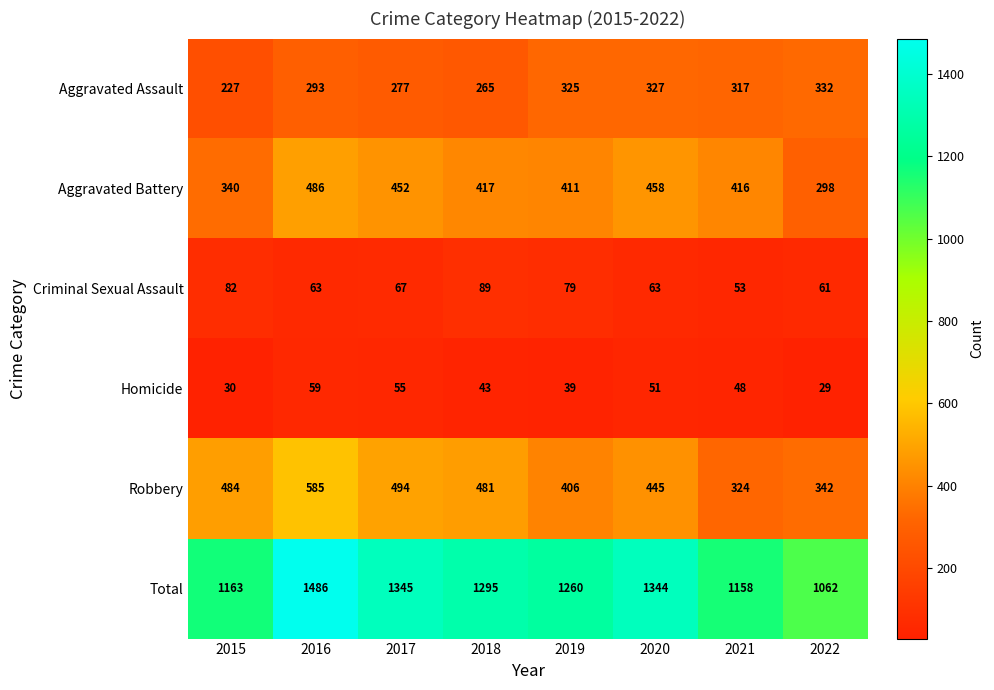

List the series in order of their peak value, lowest first.

Homicide, Criminal Sexual Assault, Aggravated Assault, Aggravated Battery, Robbery, Total